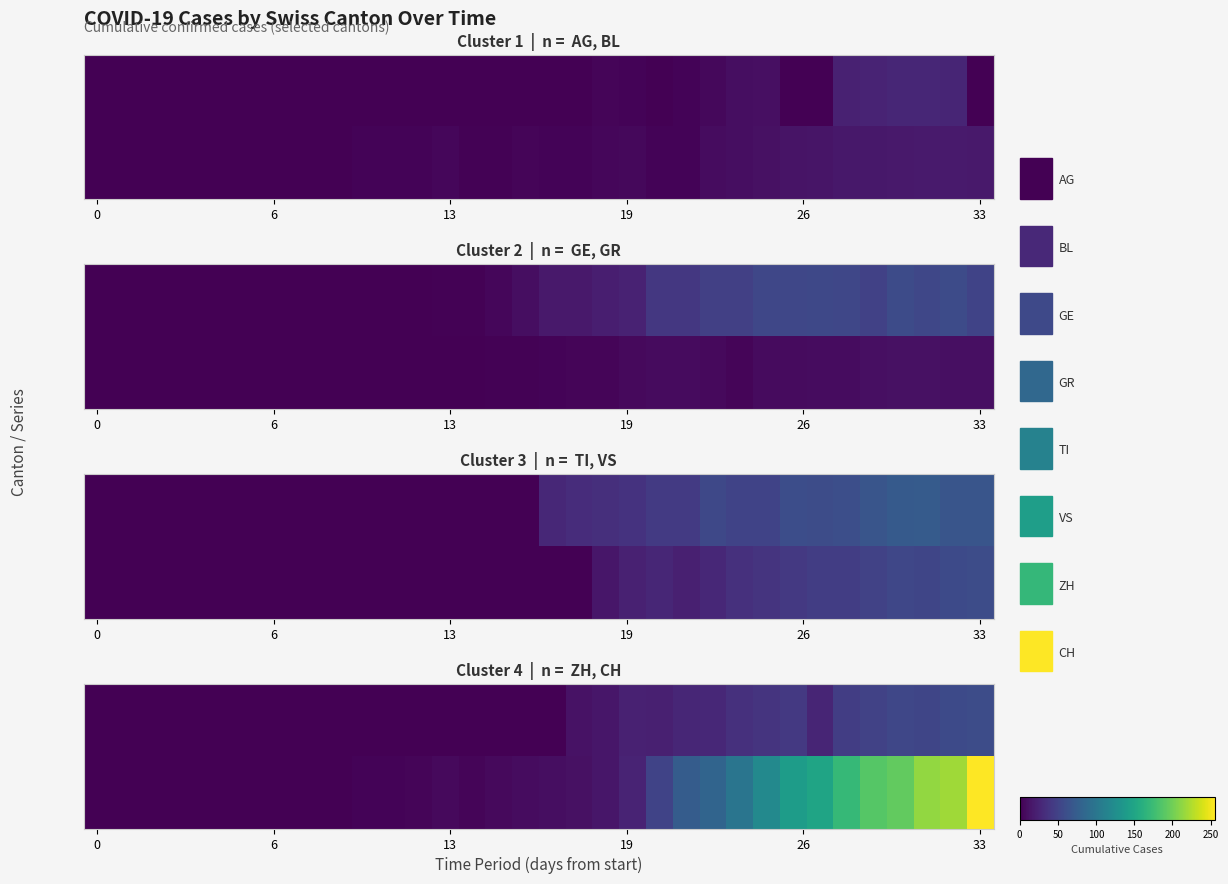

Is it true that AG equals 0 at 2020-03-22?

True